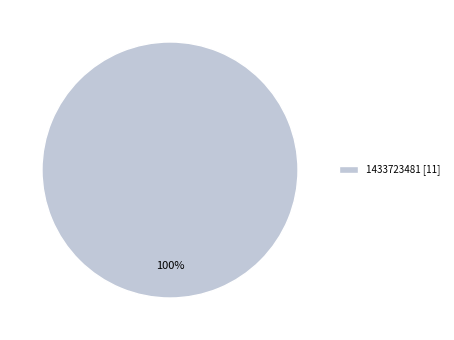

To the nearest percent, what percentage of the pie is 1433723481 [11]?

100%